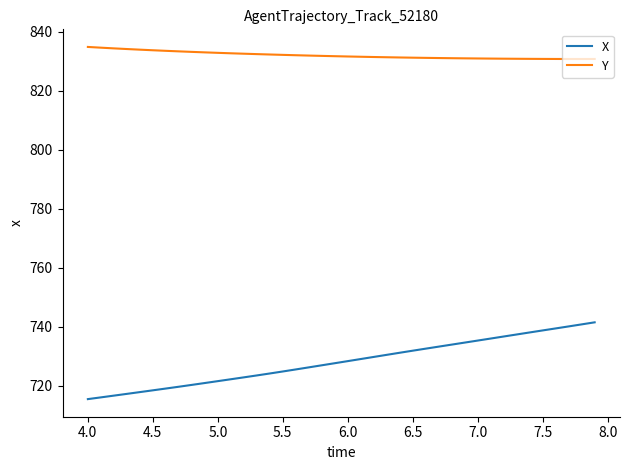

List the series in order of their overall mean, lowest first.

X, Y